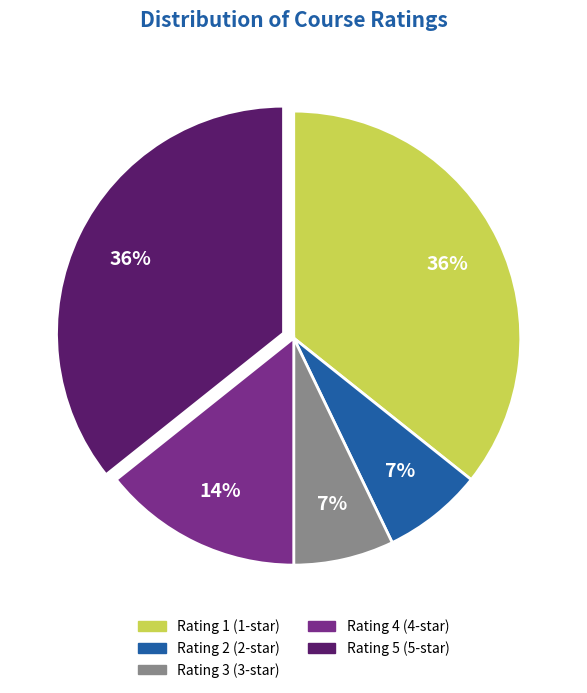

To the nearest percent, what is the difference between the largest and smallest slice percentages?

29%